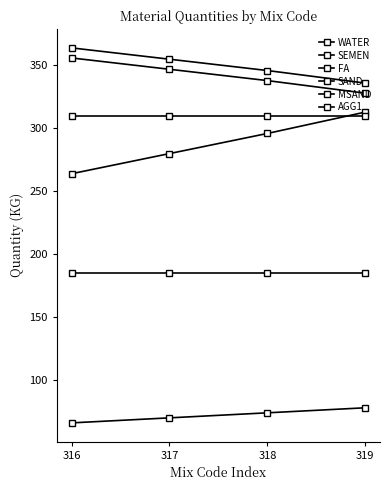

At which label does WATER reach its peak?

316